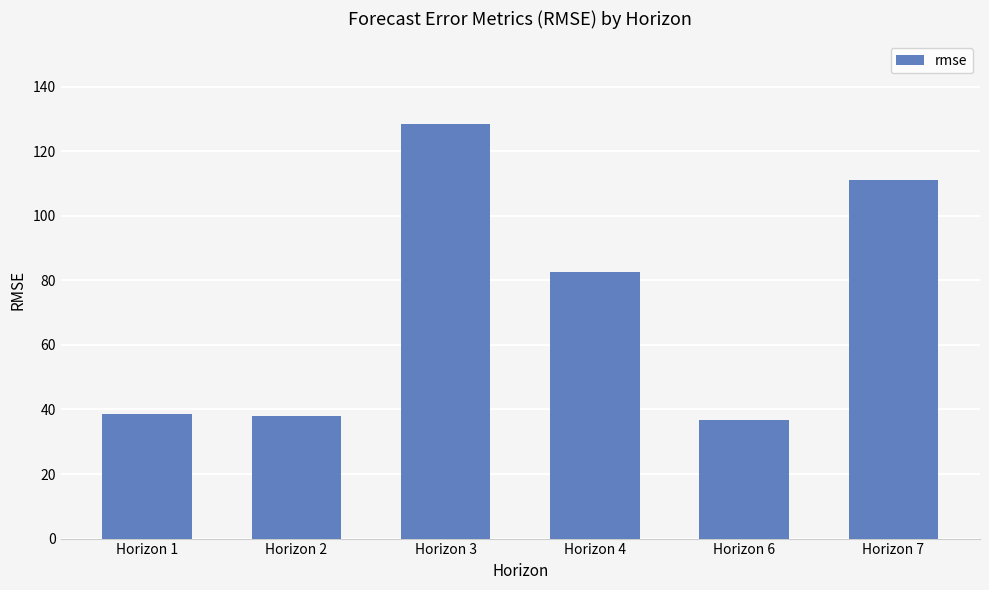

Approximately how many times larger is the value at Horizon 6 compared to Horizon 1?

1.0